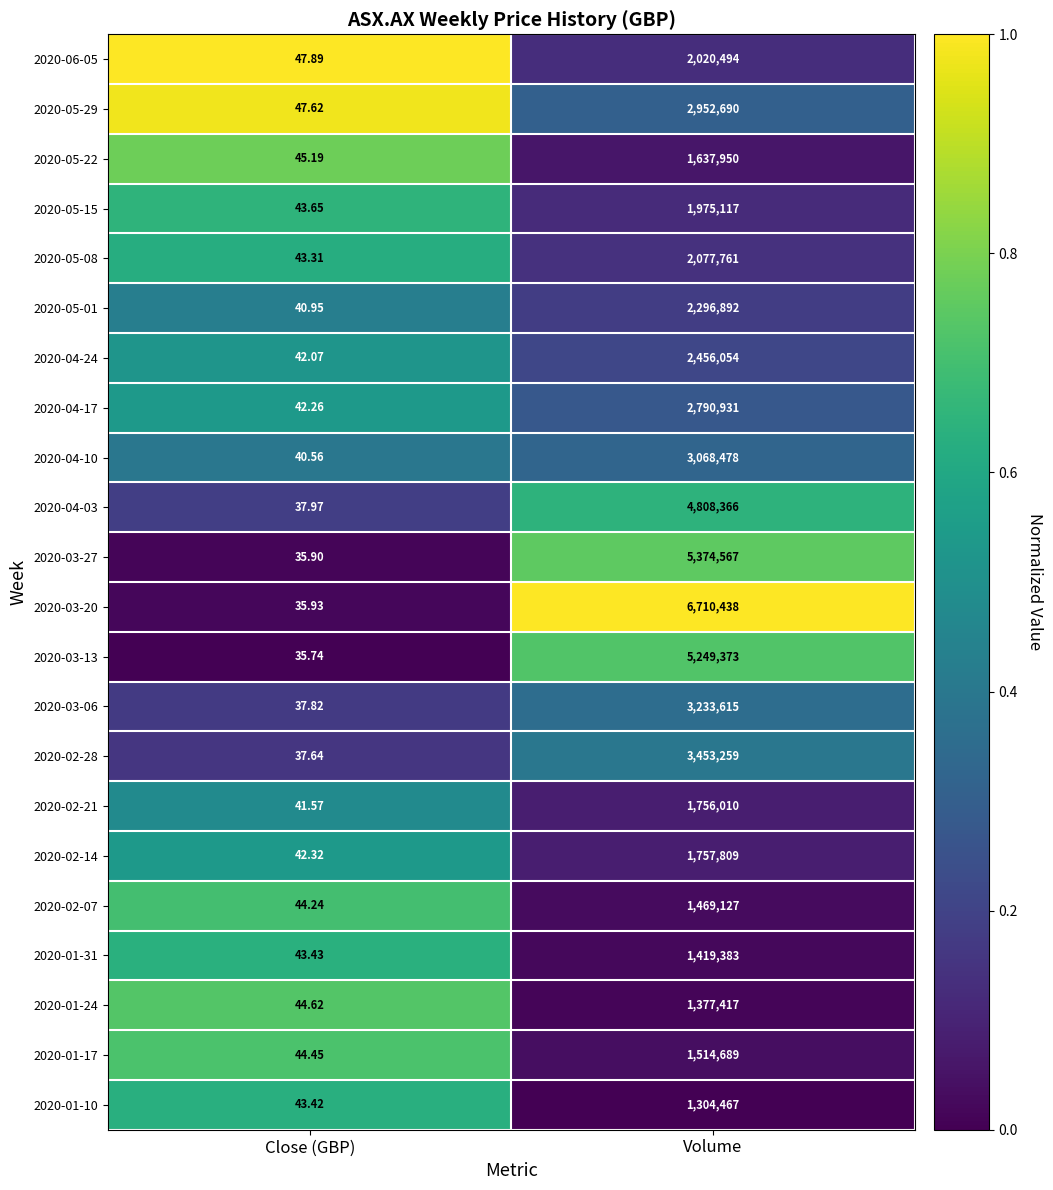

At which label does 2020-03-27 reach its minimum?

Close (GBP)